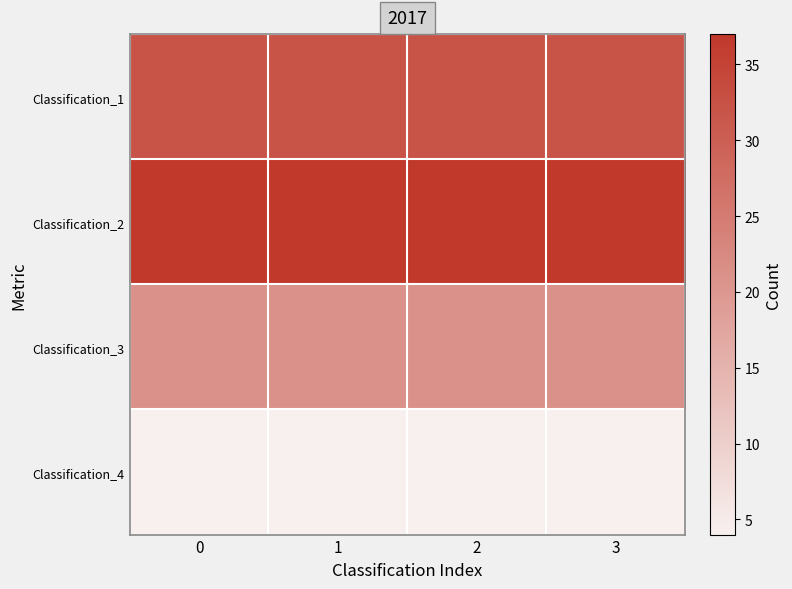

Rank the series by their average value, from highest to lowest.

Classification_2, Classification_1, Classification_3, Classification_4